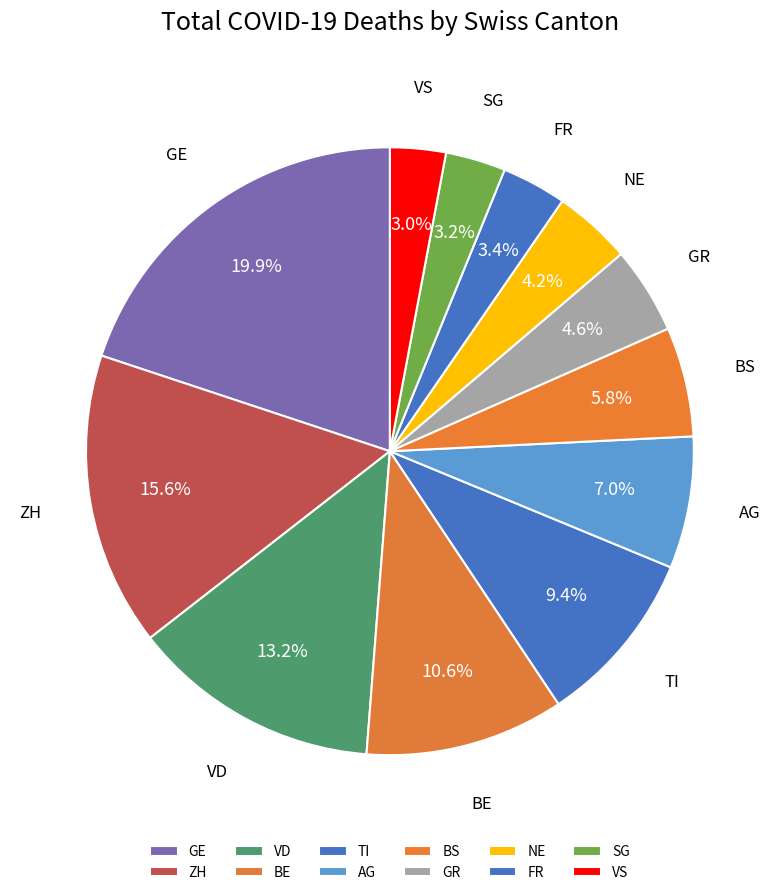

What is the ratio of the value at BS to the value at GR?

1.3